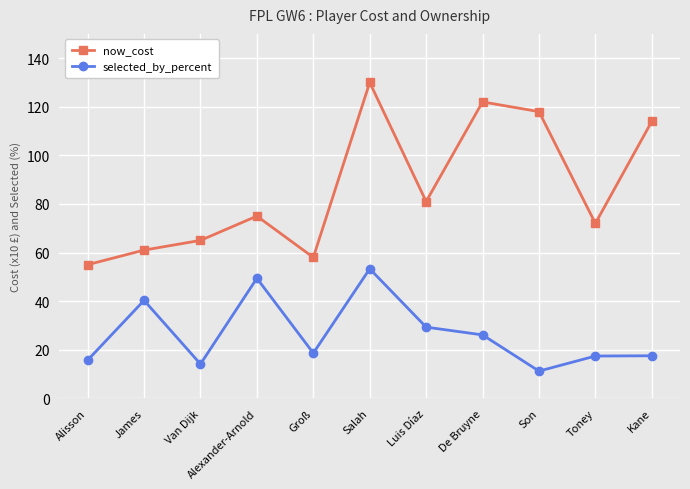

Where is now_cost nearest to the value 92?

Luis Díaz